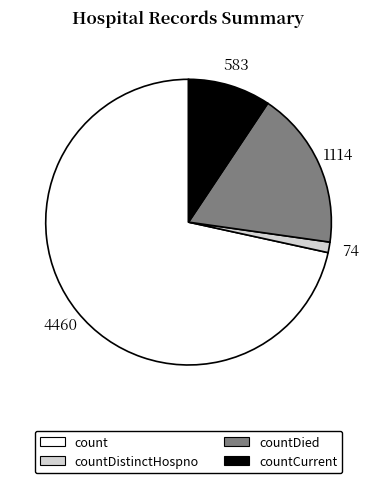

Combined, do countCurrent and countDistinctHospno account for over 50%?

No